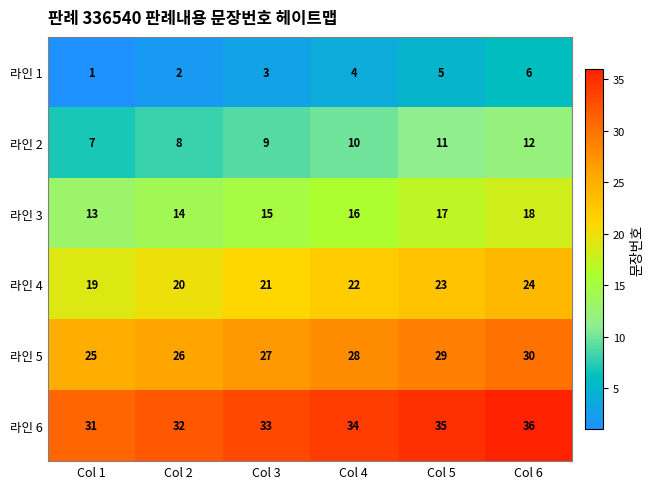

How many data points does each series have?

6